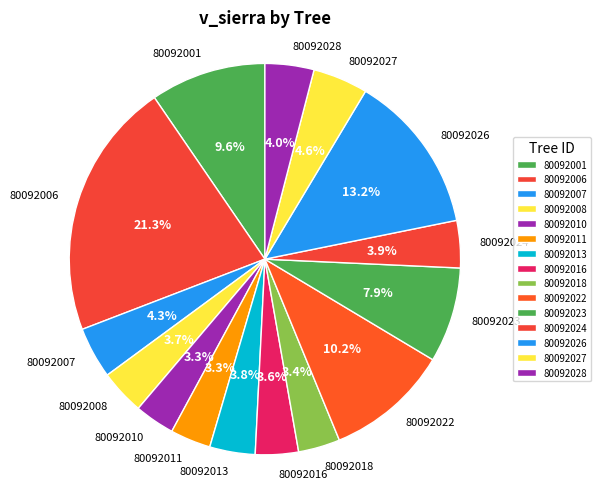

To the nearest percent, what portion does 80092007 represent?

4%